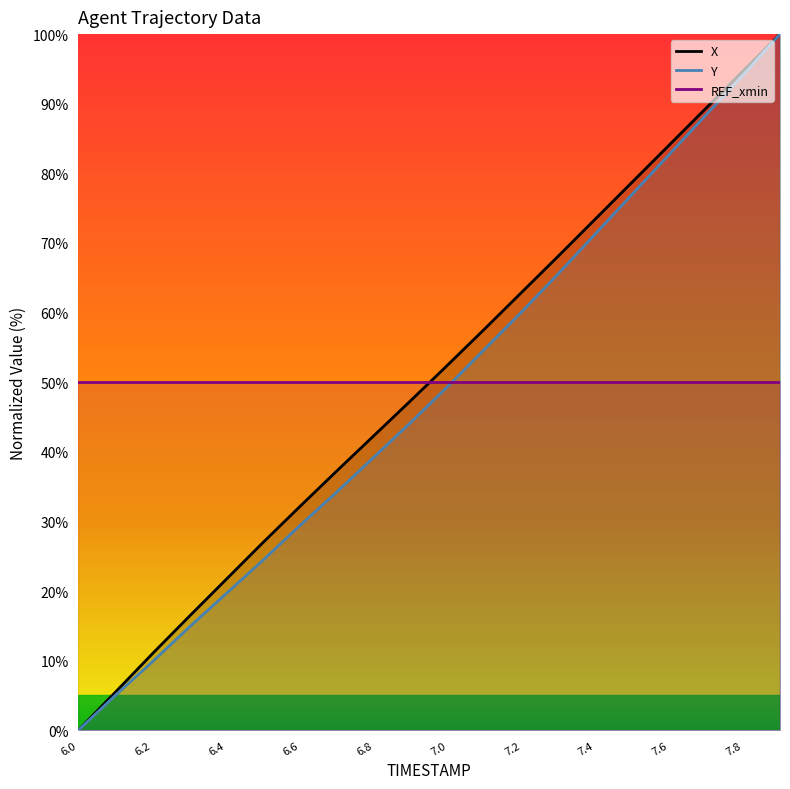

What is the value of the X point at the 8th from the left?

37.3